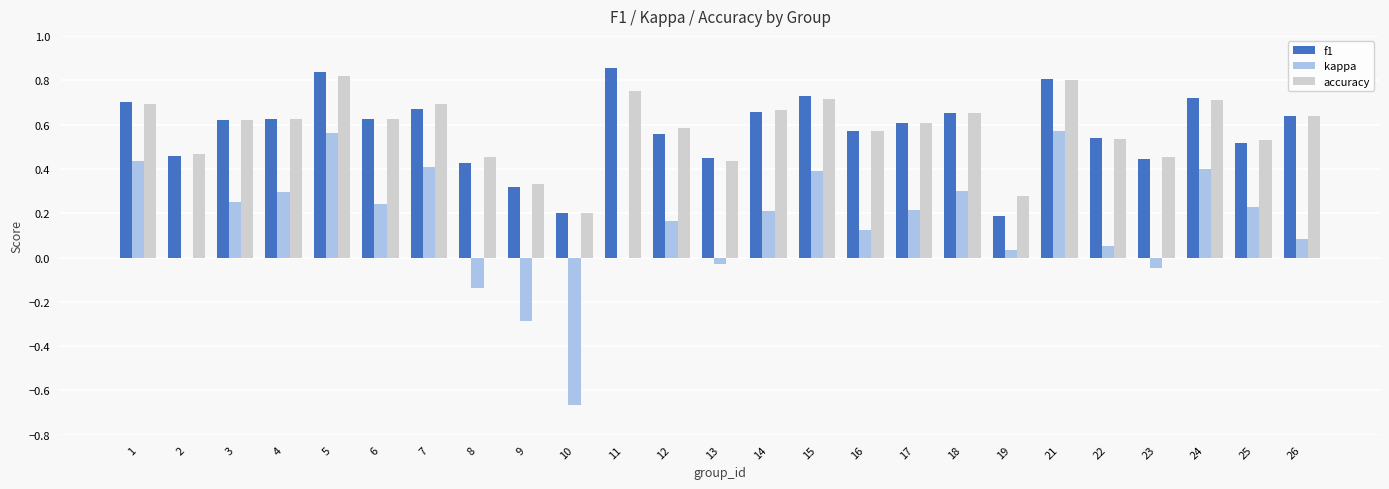

What is the sum of the f1 values at 11 and 22?

1.4